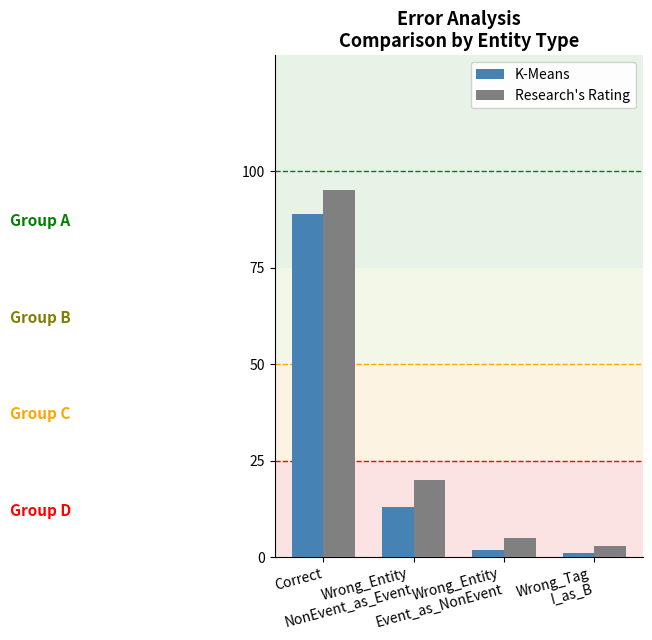

At how many categories does at least one series exceed 51?

1